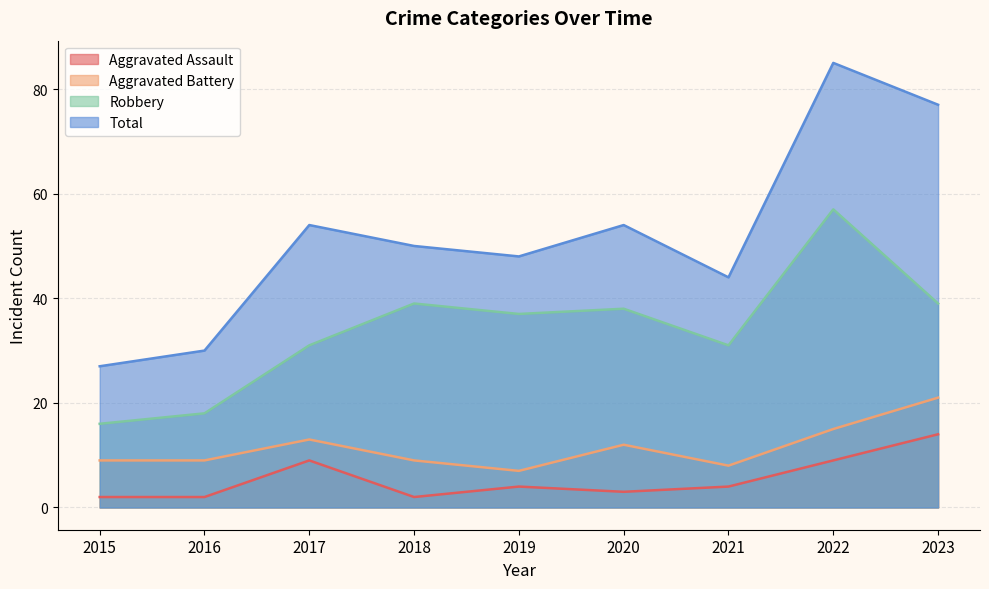

Is the value of Aggravated Assault at 2021 greater than the value of Aggravated Battery at 2017?

No